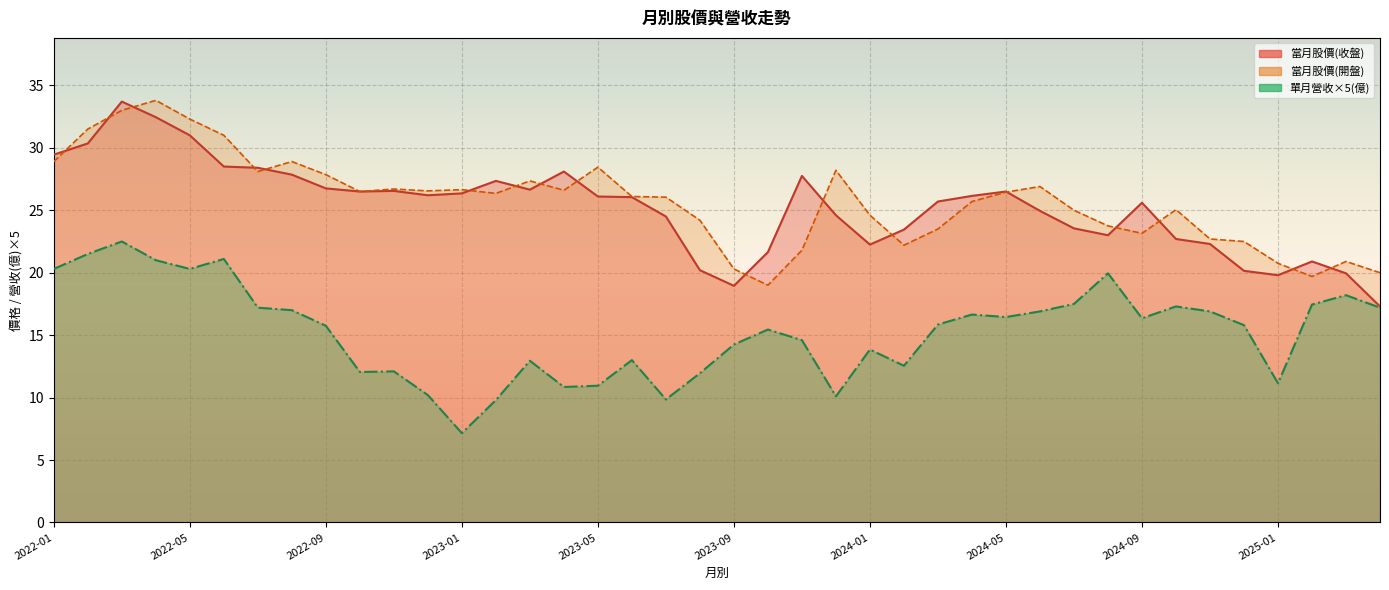

Which series ends up on top after the final intersection of 當月股價(收盤) and 當月股價(開盤)?

當月股價(開盤)